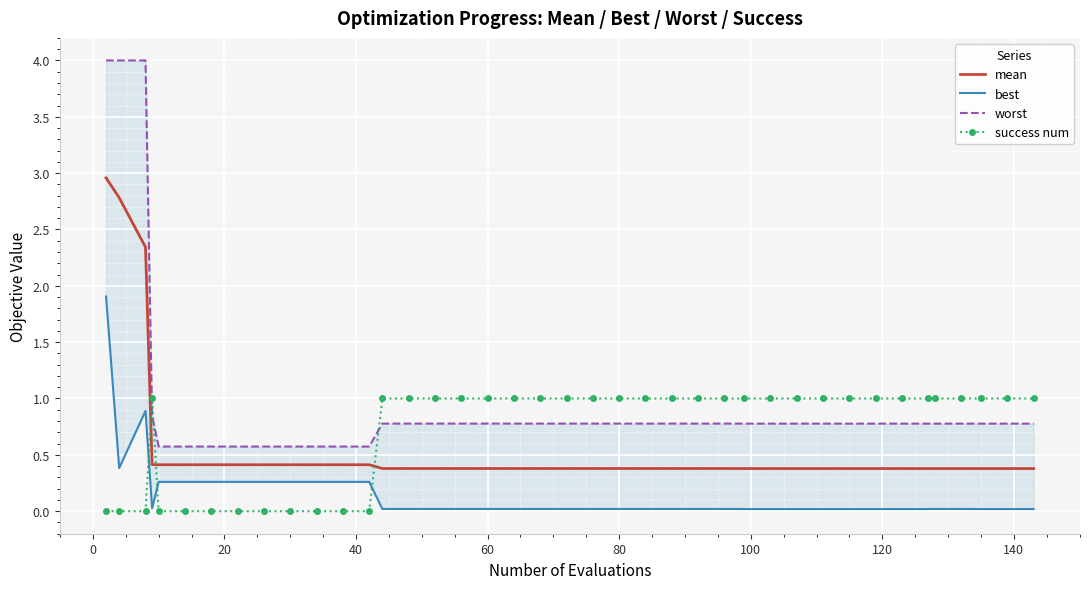

What is the sum of all best values?

6.1